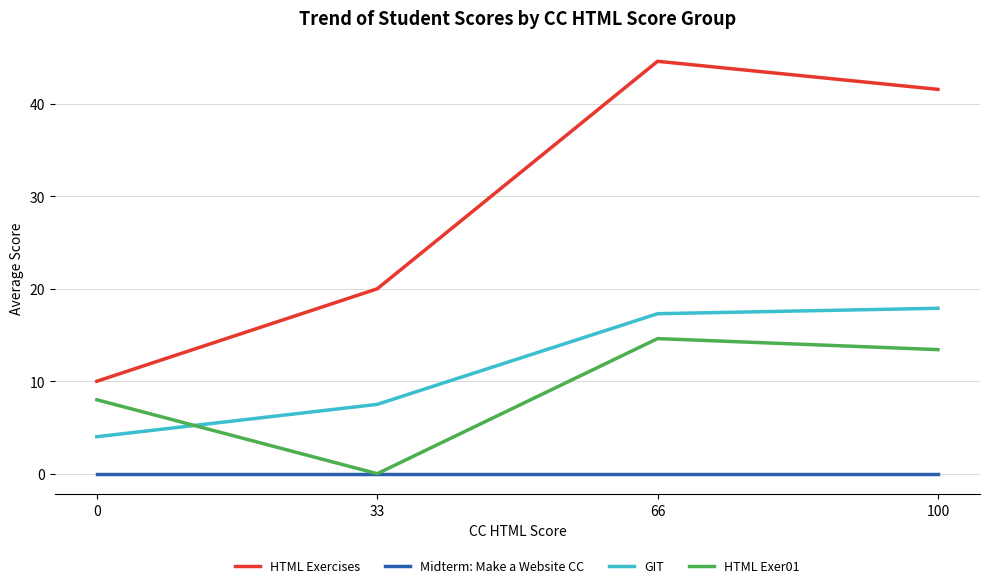

Does the chart have visible grid lines?

Yes